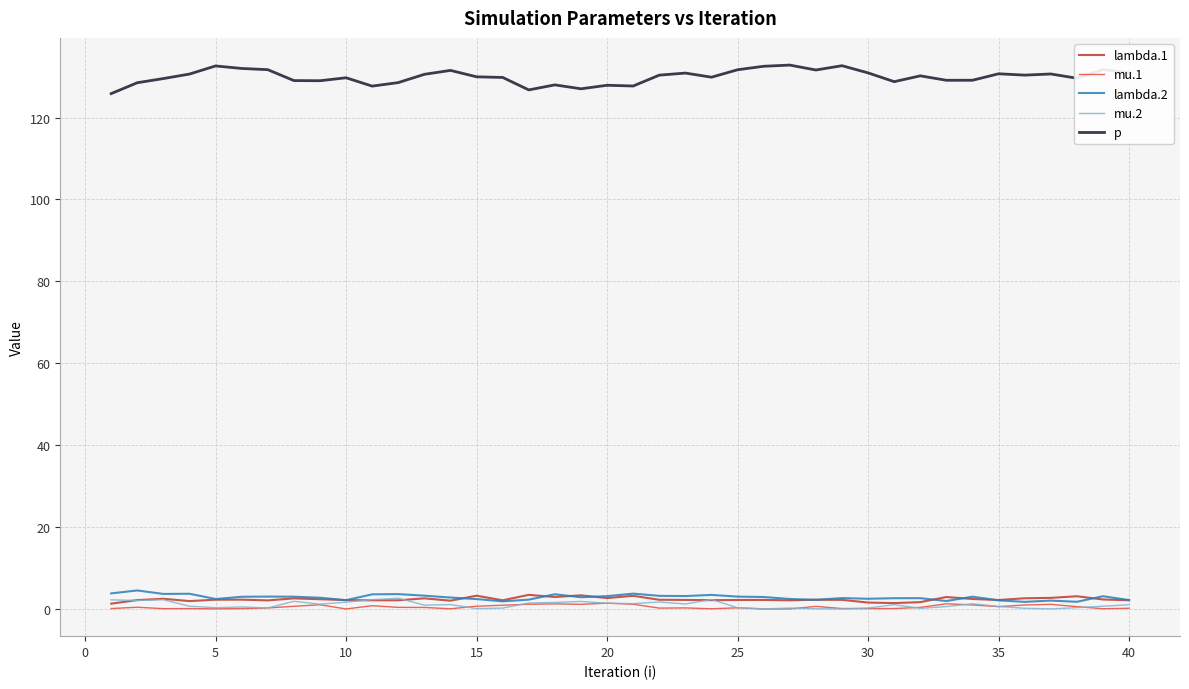

True or false: lambda.2 has more than 0 interior local peaks.

True